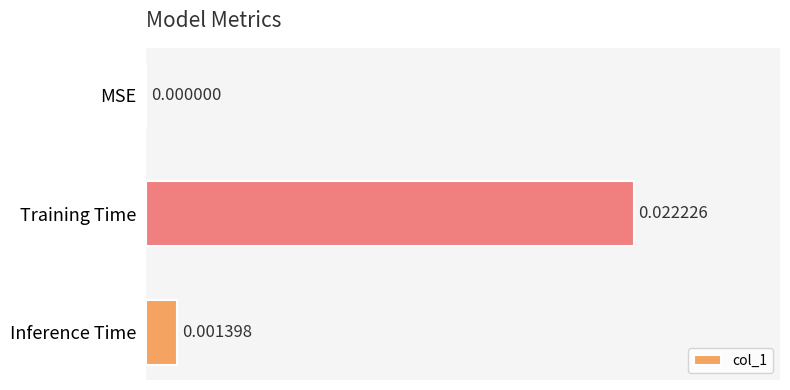

Does the chart contain stacked bars?

No